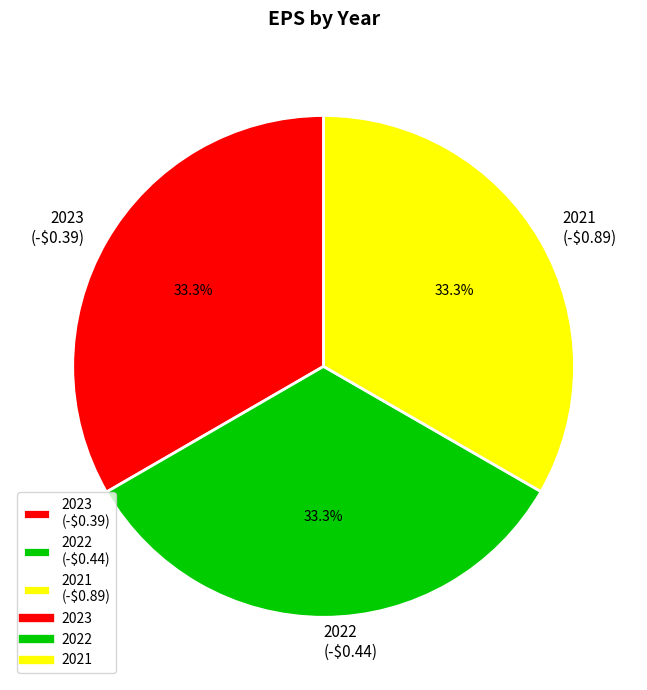

Does any single category account for the majority?

No